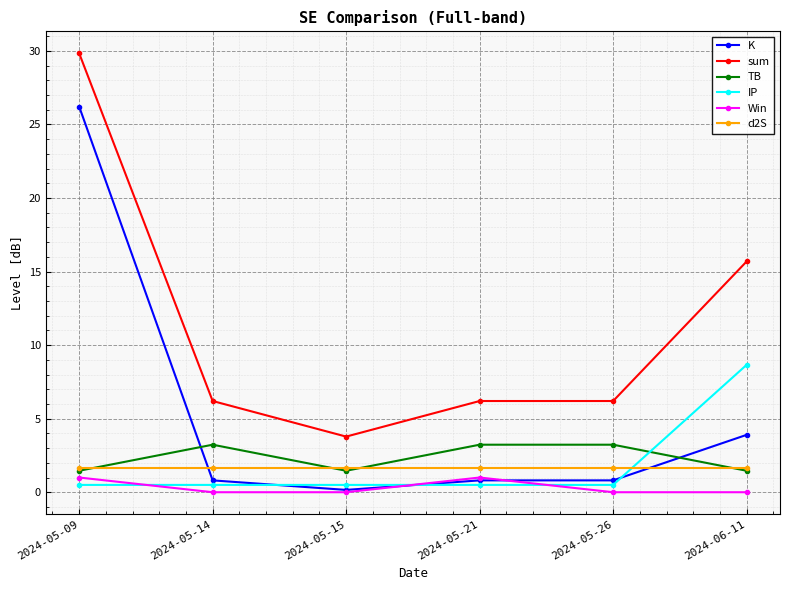

What is the difference between the highest and lowest values at 2024-06-11?

15.7